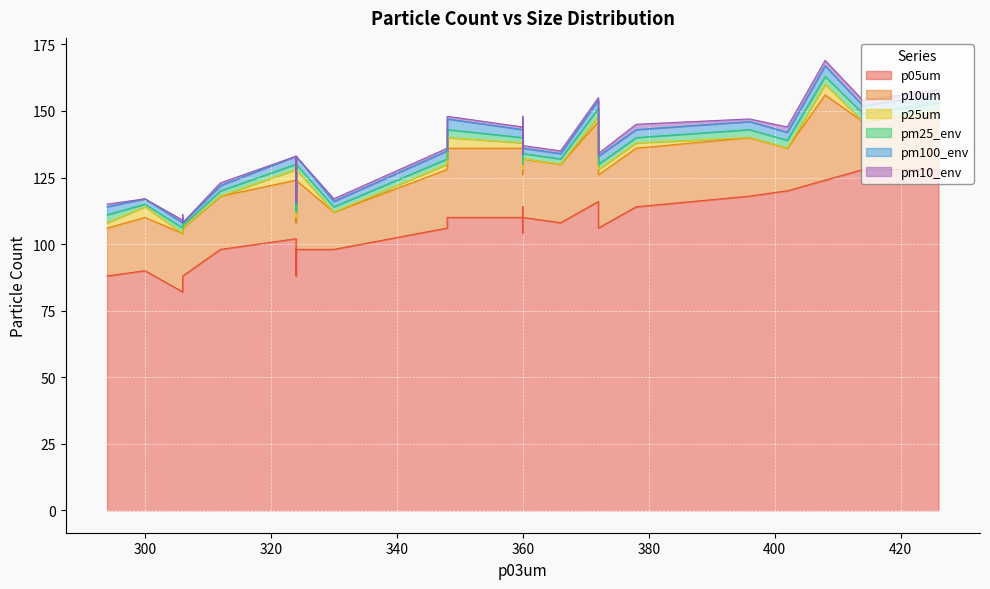

Does the chart display data point markers on the line(s)?

No